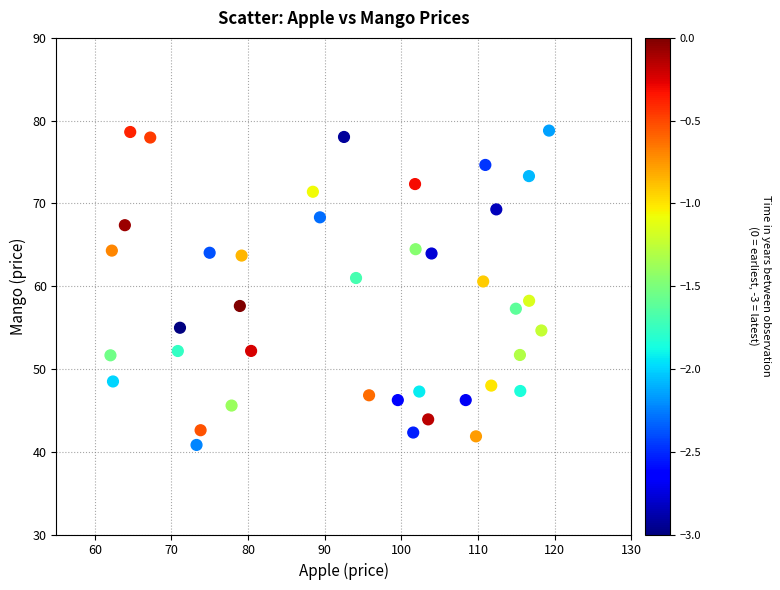

What is the range of Y values (max minus min)?

38.0